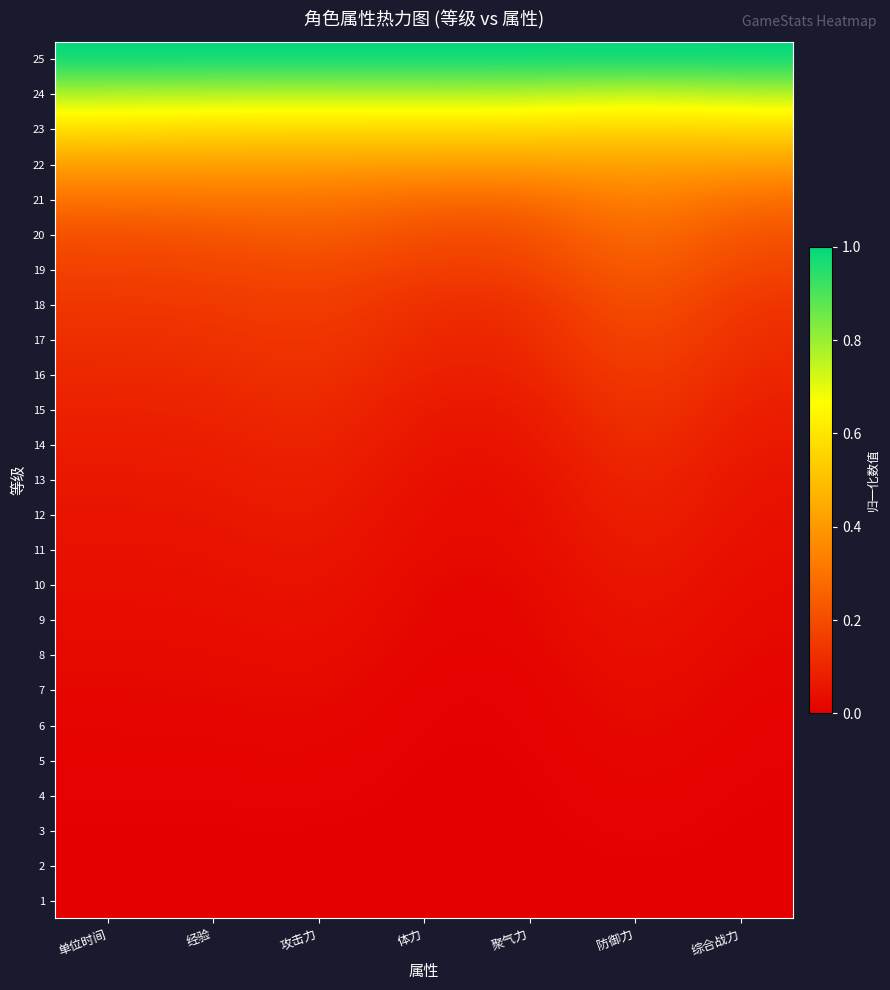

At which category is the sum across all series the highest?

防御力